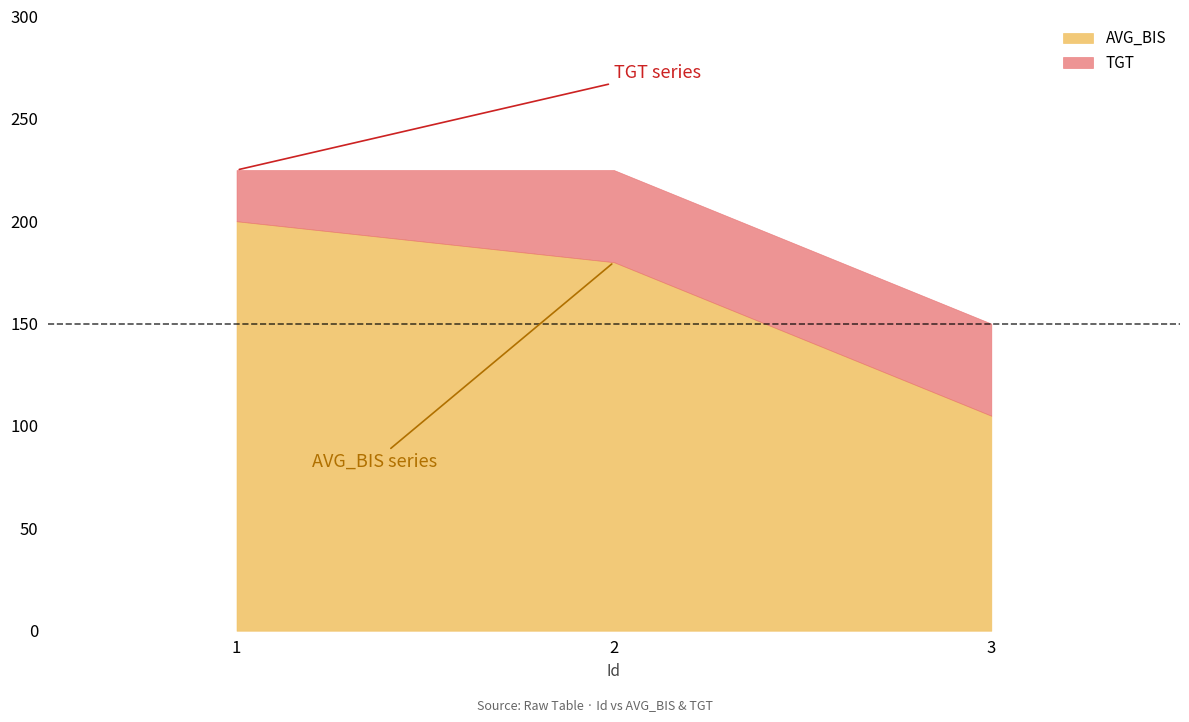

Which series has the widest spread of values?

AVG_BIS